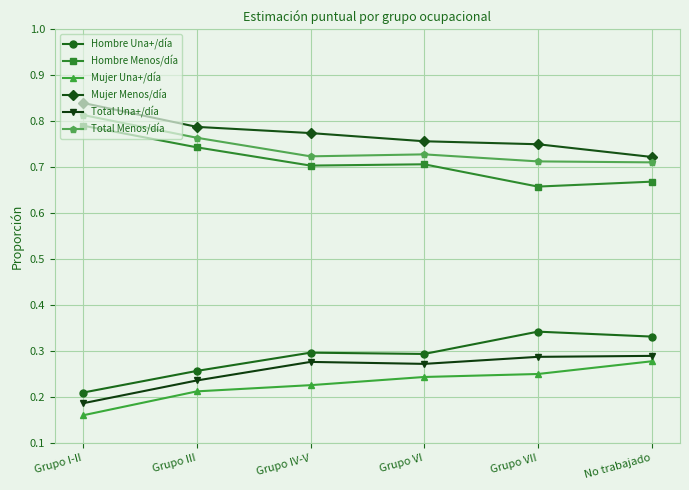

Which series has the largest total across all categories?

Mujer Menos/día